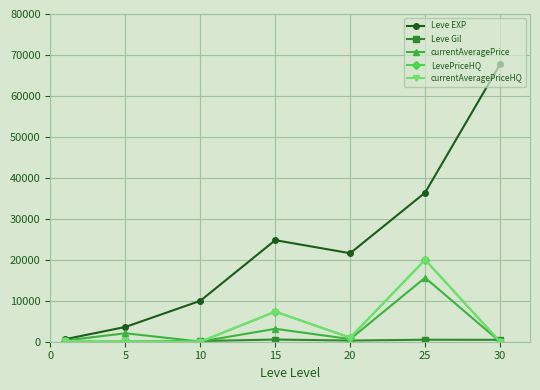

Rank the series by their maximum value, from highest to lowest.

Leve EXP, LevePriceHQ, currentAveragePriceHQ, currentAveragePrice, Leve Gil